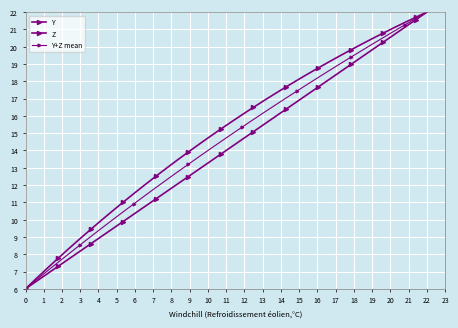

How many distinct data groups are displayed?

3